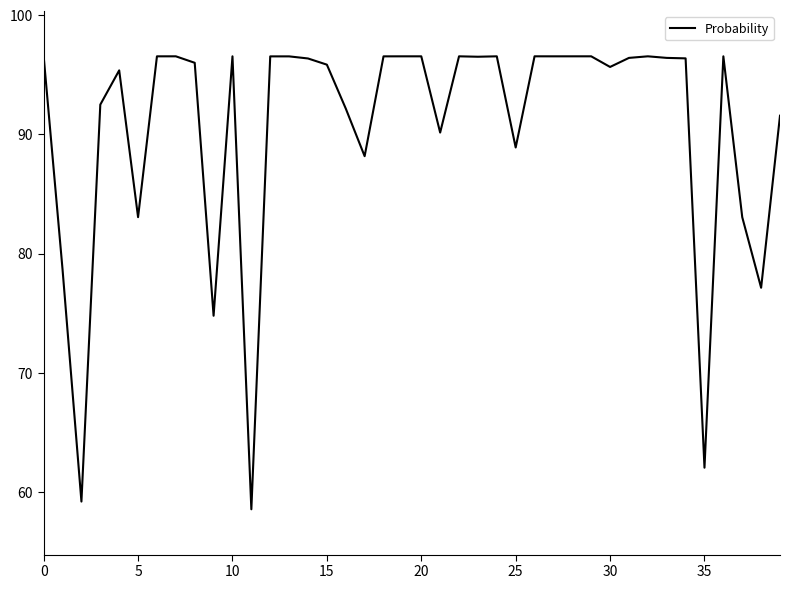

What is the minimum value shown in the chart?

58.5